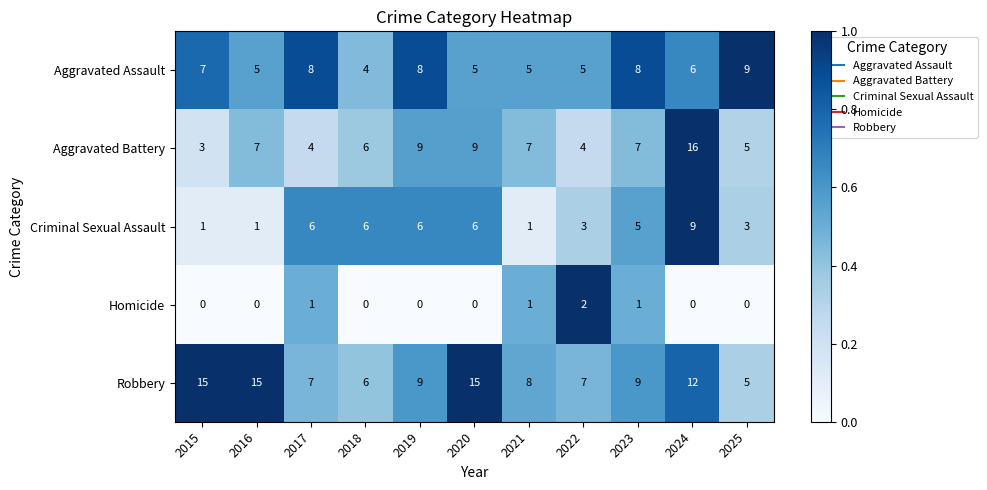

True or false: Robbery has a value of 11 at 2017.

False